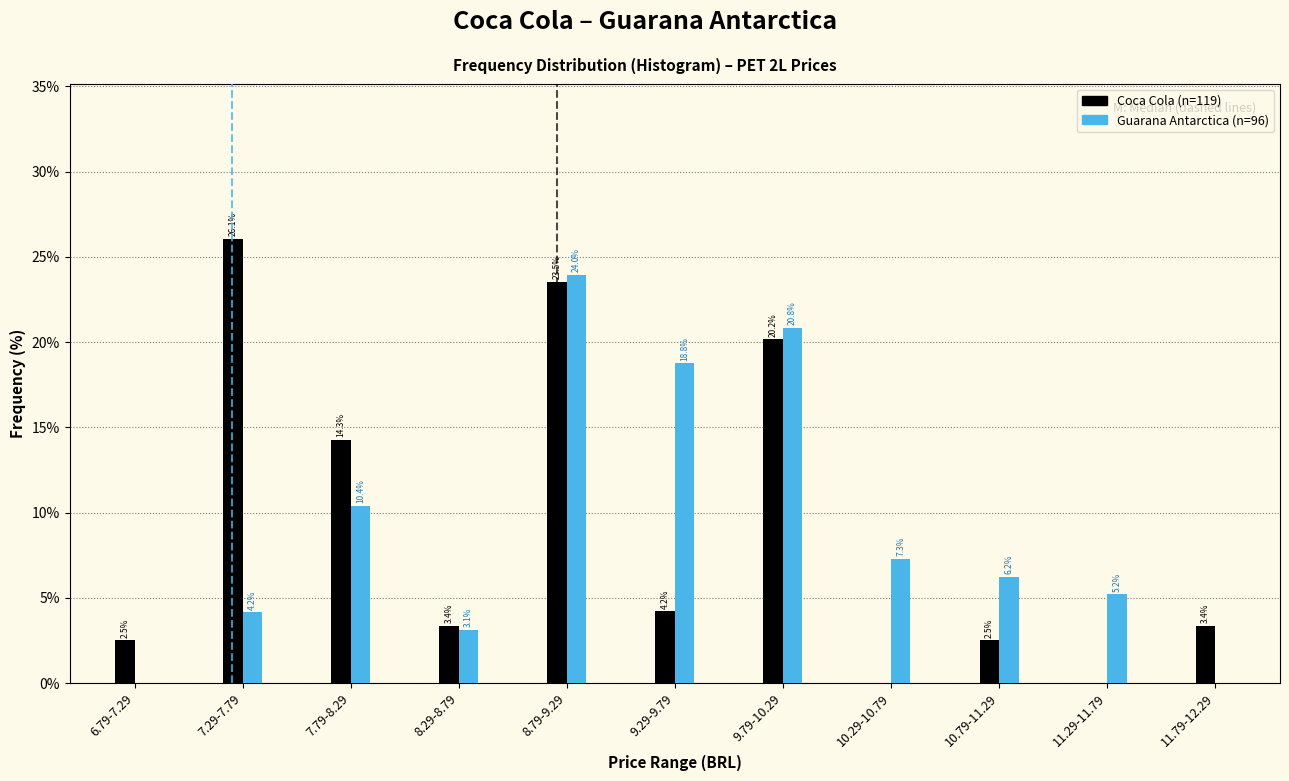

At which category is the sum across all series the highest?

8.79-9.29